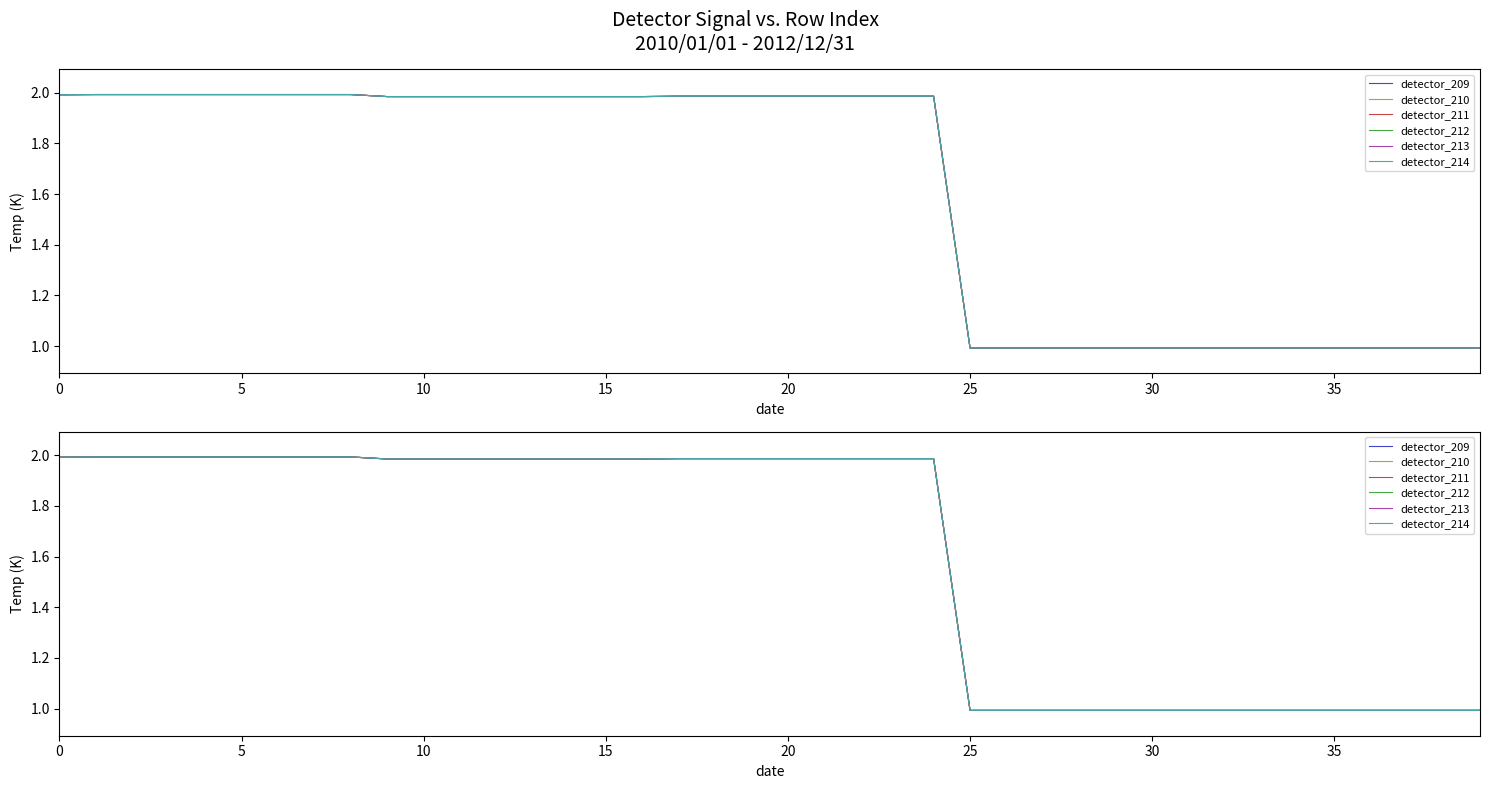

At which category does the chart reach its minimum across all series?

25